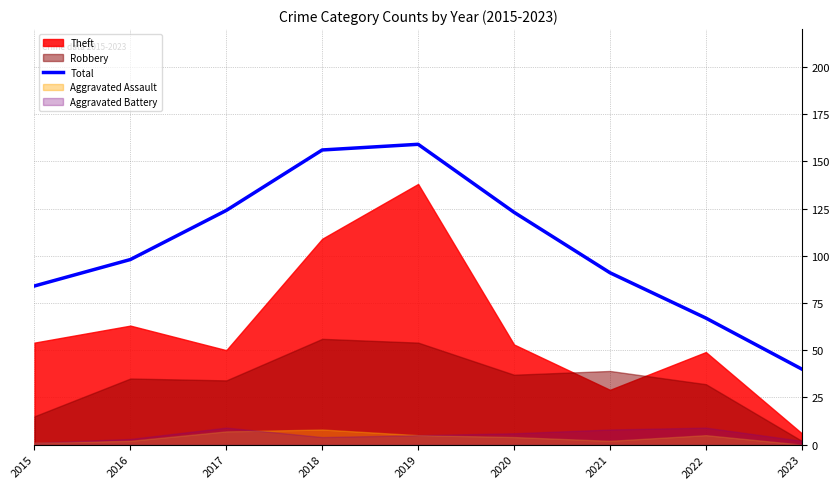

How many data points does each series have?

9